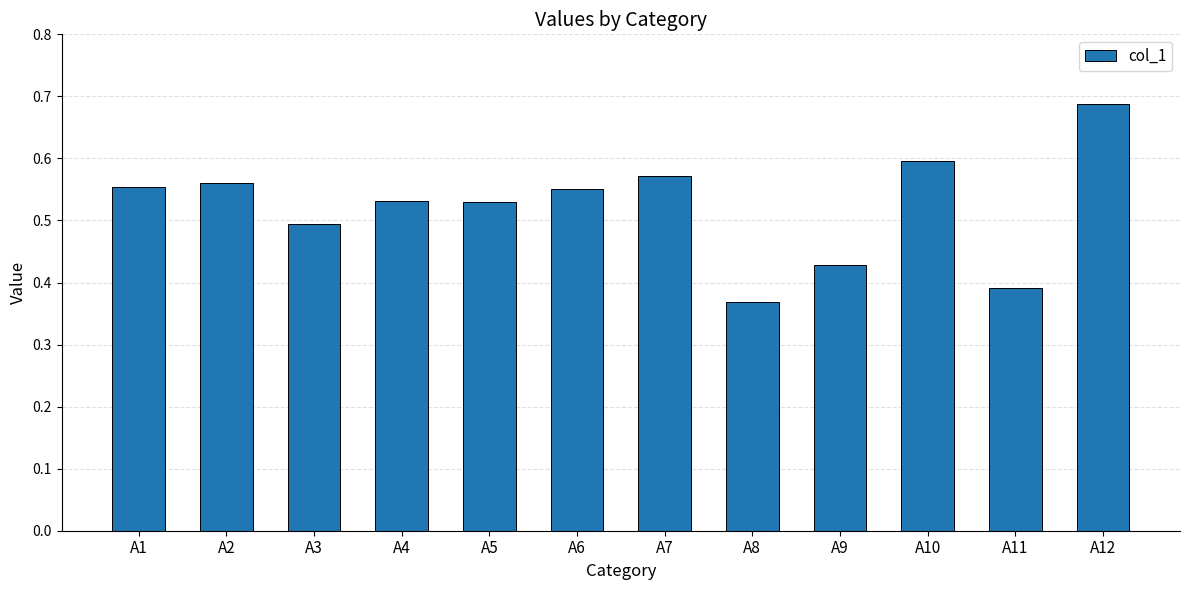

At which category does the chart reach its peak across all series?

A12